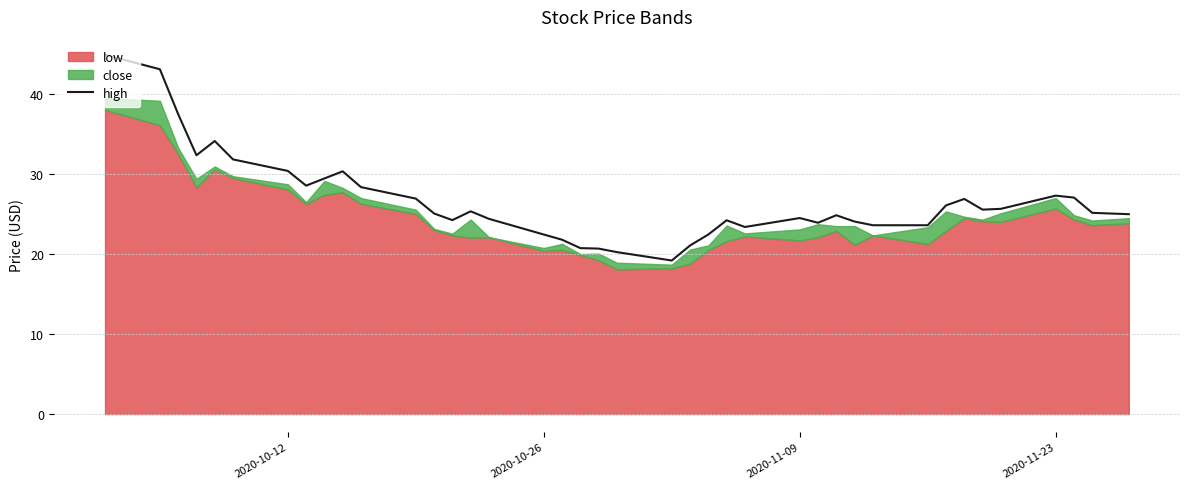

Reading left to right, list all the values displayed in this chart.

44.9	43.1	37.5	32.4	34.1	31.8	30.4	28.6	29.4	30.3	28.4	26.9	25.1	24.2	25.3	24.4	22.4	21.8	20.7	20.7	20.2	19.2	21.1	22.4	24.2	23.4	24.5	23.9	24.9	24.1	23.6	23.6	26.1	26.9	25.6	25.6	27.3	27.1	25.1	25.0